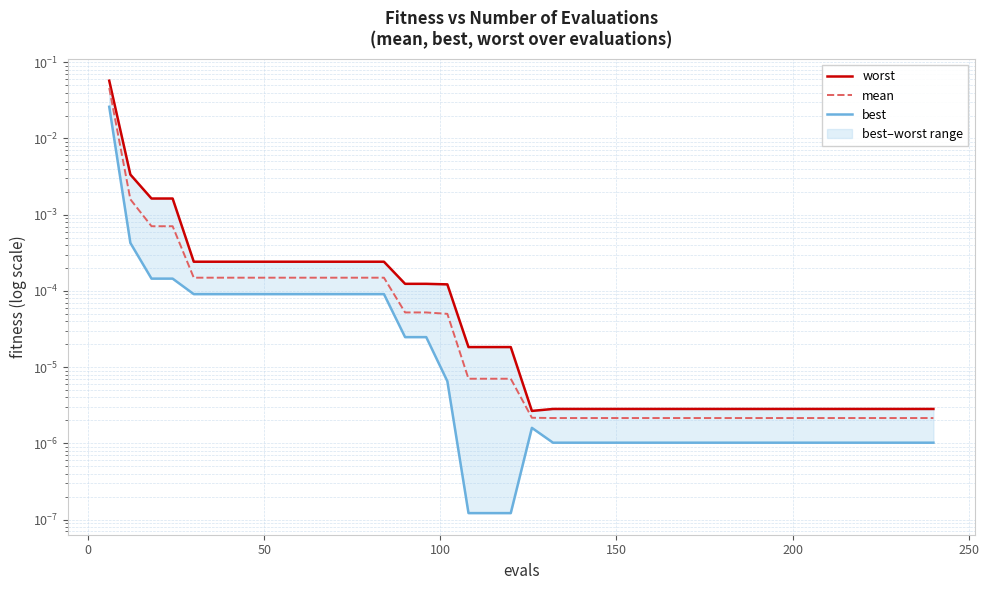

List the series in order of their overall mean, highest first.

worst, mean, best